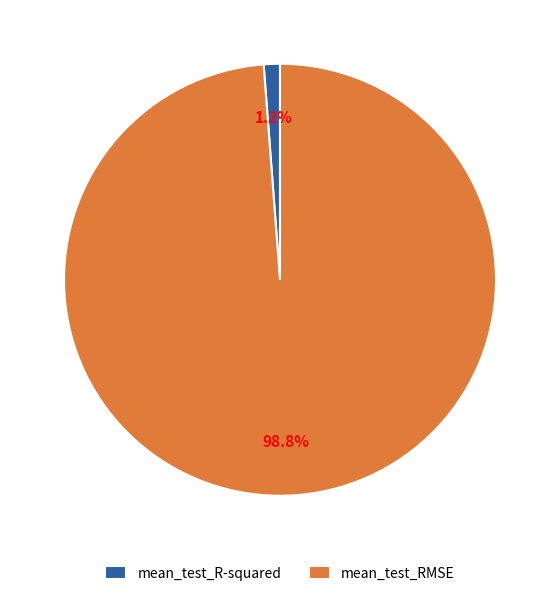

Combined, do mean_test_RMSE and mean_test_R-squared account for over 50%?

Yes